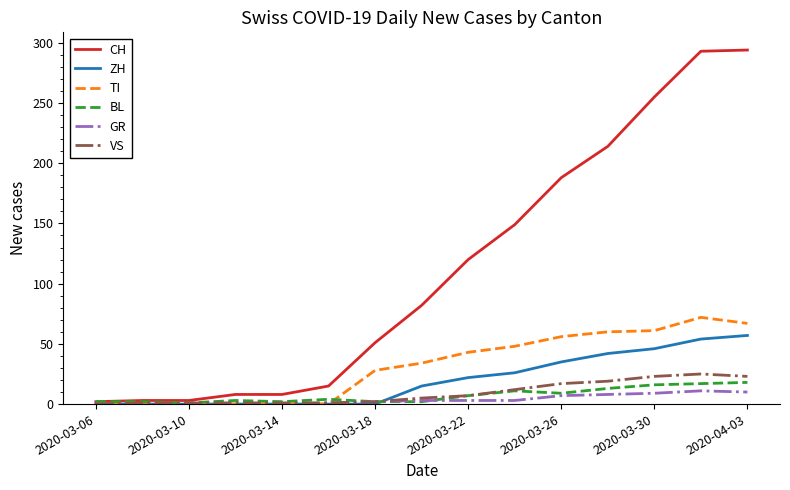

Which series has the largest total across all categories?

CH